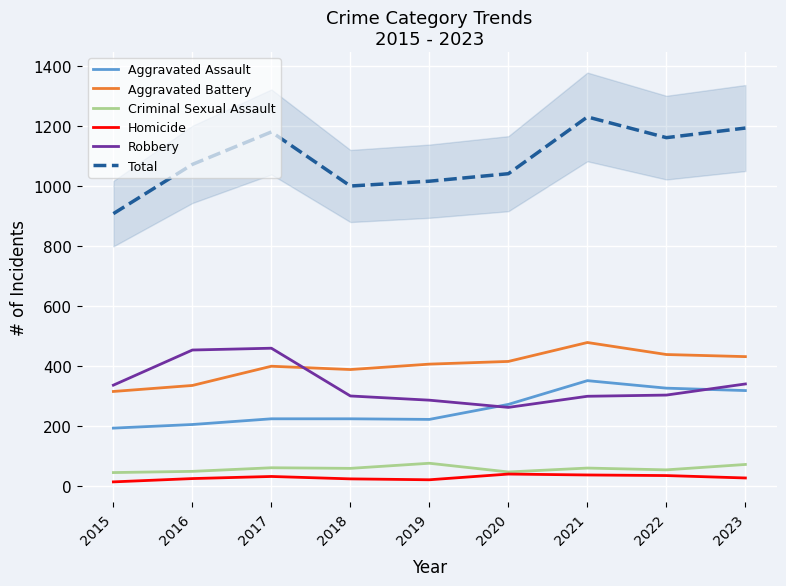

Read the Aggravated Battery value at 2021, to the nearest 5.

480